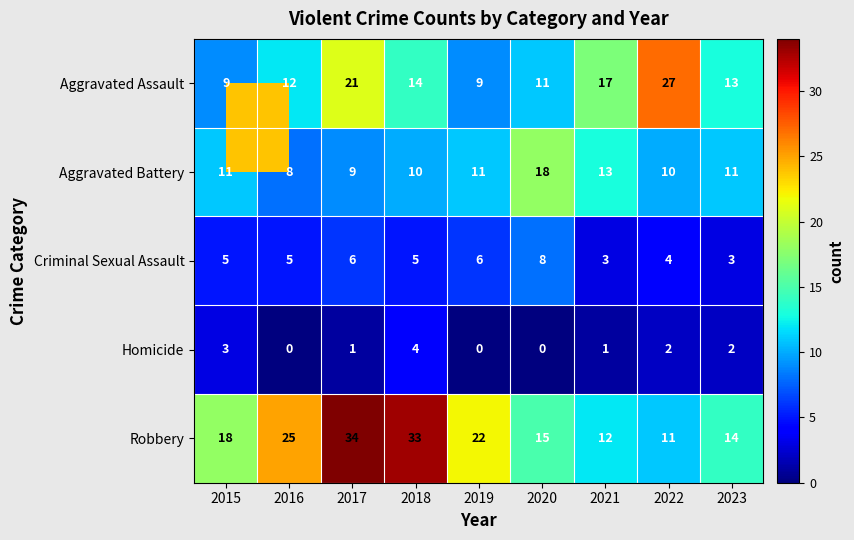

At which category is the sum across all series the highest?

2017